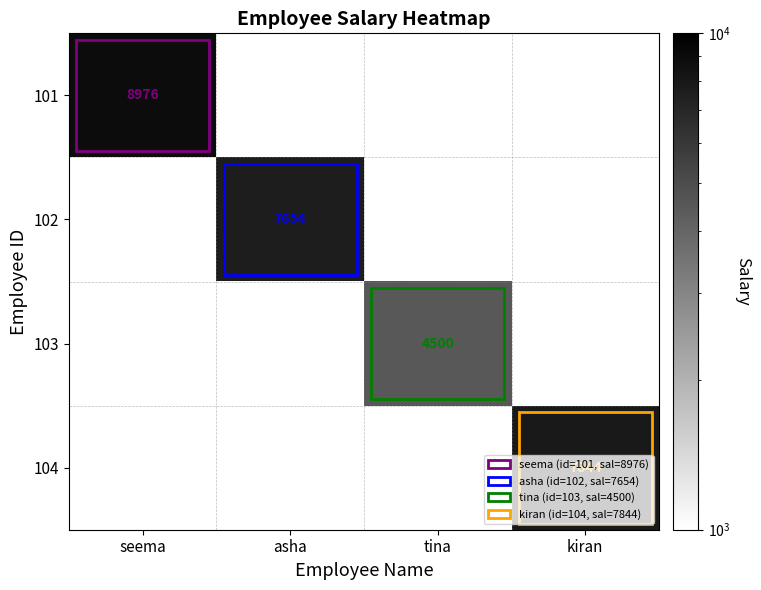

Is the value of 103 at tina greater than the value of 101 at seema?

No